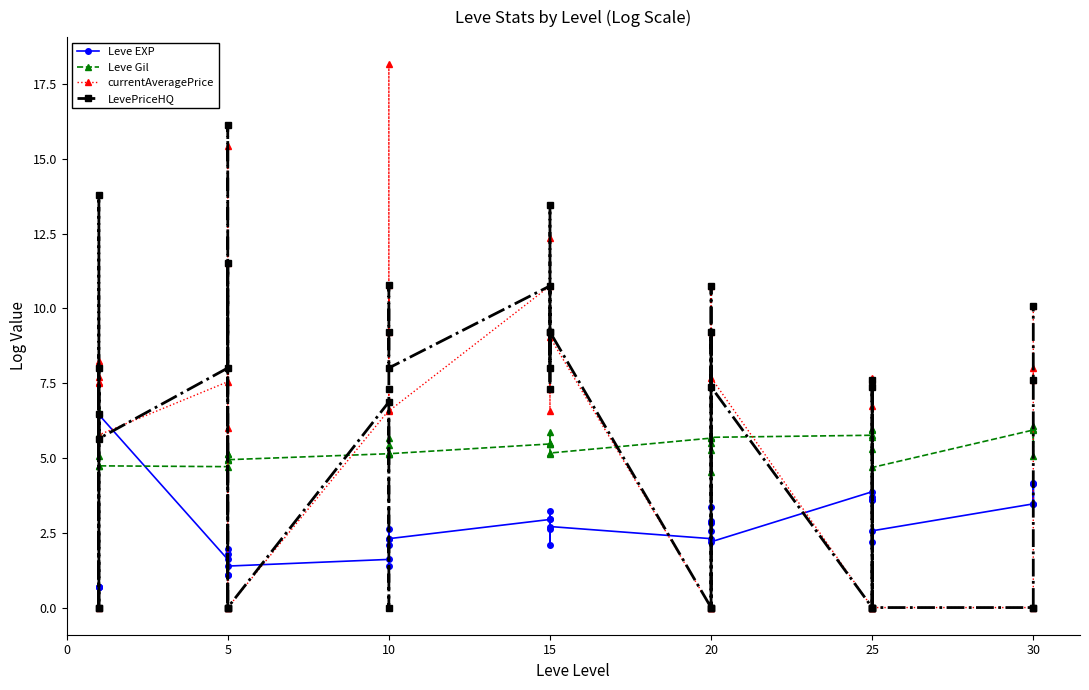

Where do Leve Gil and currentAveragePrice first cross each other?

5 and 10